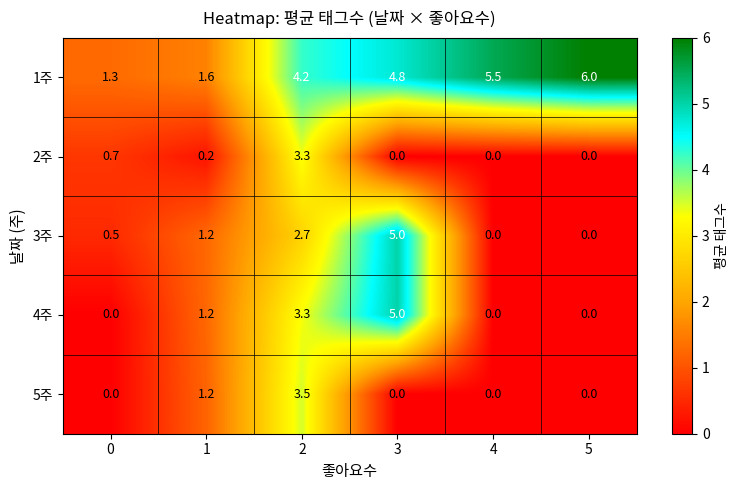

What is the total value across all series at 4?

5.5